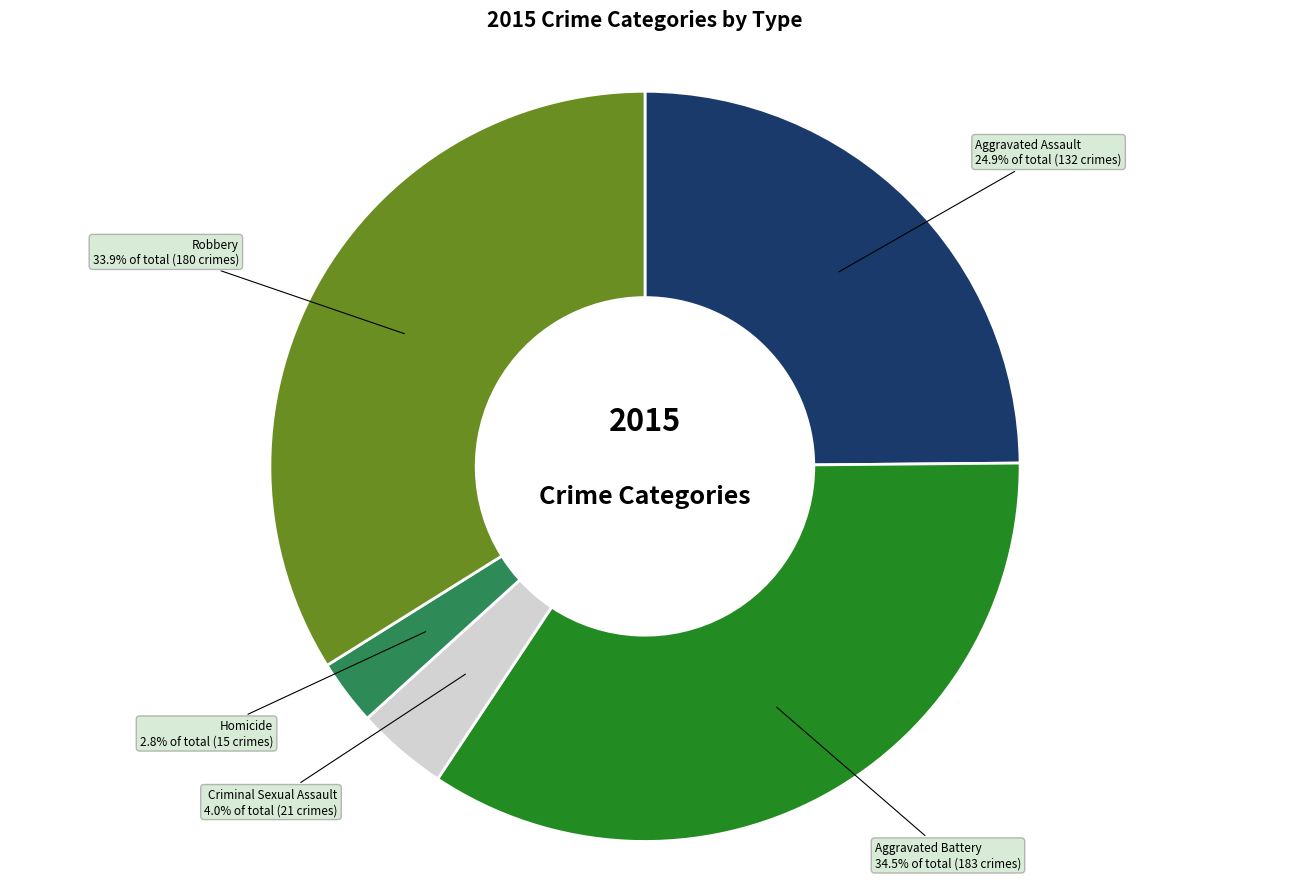

Combined, what portion of the pie is Robbery and Criminal Sexual Assault?

37.9%